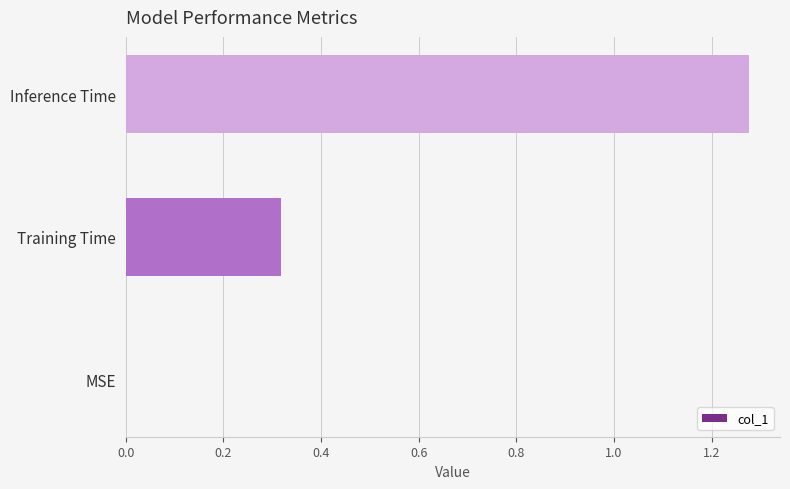

How many categories are shown in the chart?

3